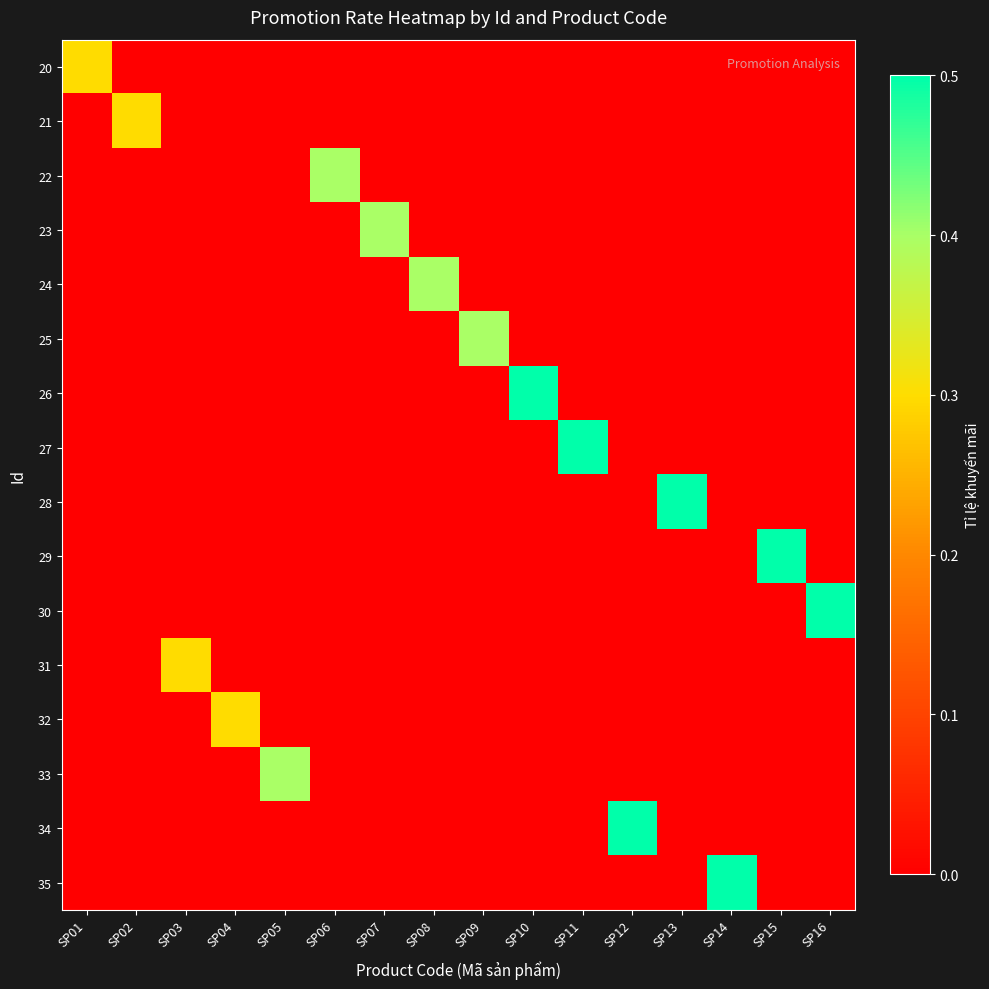

Reading left to right, list all the values displayed in this chart.

20: SP01=0.3	SP02=0.0	SP03=0.0	SP04=0.0	SP05=0.0	SP06=0.0	SP07=0.0	SP08=0.0	SP09=0.0	SP10=0.0	SP11=0.0	SP12=0.0	SP13=0.0	SP14=0.0	SP15=0.0	SP16=0.0
21: SP01=0.0	SP02=0.3	SP03=0.0	SP04=0.0	SP05=0.0	SP06=0.0	SP07=0.0	SP08=0.0	SP09=0.0	SP10=0.0	SP11=0.0	SP12=0.0	SP13=0.0	SP14=0.0	SP15=0.0	SP16=0.0
22: SP01=0.0	SP02=0.0	SP03=0.0	SP04=0.0	SP05=0.0	SP06=0.4	SP07=0.0	SP08=0.0	SP09=0.0	SP10=0.0	SP11=0.0	SP12=0.0	SP13=0.0	SP14=0.0	SP15=0.0	SP16=0.0
23: SP01=0.0	SP02=0.0	SP03=0.0	SP04=0.0	SP05=0.0	SP06=0.0	SP07=0.4	SP08=0.0	SP09=0.0	SP10=0.0	SP11=0.0	SP12=0.0	SP13=0.0	SP14=0.0	SP15=0.0	SP16=0.0
24: SP01=0.0	SP02=0.0	SP03=0.0	SP04=0.0	SP05=0.0	SP06=0.0	SP07=0.0	SP08=0.4	SP09=0.0	SP10=0.0	SP11=0.0	SP12=0.0	SP13=0.0	SP14=0.0	SP15=0.0	SP16=0.0
25: SP01=0.0	SP02=0.0	SP03=0.0	SP04=0.0	SP05=0.0	SP06=0.0	SP07=0.0	SP08=0.0	SP09=0.4	SP10=0.0	SP11=0.0	SP12=0.0	SP13=0.0	SP14=0.0	SP15=0.0	SP16=0.0
26: SP01=0.0	SP02=0.0	SP03=0.0	SP04=0.0	SP05=0.0	SP06=0.0	SP07=0.0	SP08=0.0	SP09=0.0	SP10=0.5	SP11=0.0	SP12=0.0	SP13=0.0	SP14=0.0	SP15=0.0	SP16=0.0
27: SP01=0.0	SP02=0.0	SP03=0.0	SP04=0.0	SP05=0.0	SP06=0.0	SP07=0.0	SP08=0.0	SP09=0.0	SP10=0.0	SP11=0.5	SP12=0.0	SP13=0.0	SP14=0.0	SP15=0.0	SP16=0.0
28: SP01=0.0	SP02=0.0	SP03=0.0	SP04=0.0	SP05=0.0	SP06=0.0	SP07=0.0	SP08=0.0	SP09=0.0	SP10=0.0	SP11=0.0	SP12=0.0	SP13=0.5	SP14=0.0	SP15=0.0	SP16=0.0
29: SP01=0.0	SP02=0.0	SP03=0.0	SP04=0.0	SP05=0.0	SP06=0.0	SP07=0.0	SP08=0.0	SP09=0.0	SP10=0.0	SP11=0.0	SP12=0.0	SP13=0.0	SP14=0.0	SP15=0.5	SP16=0.0
30: SP01=0.0	SP02=0.0	SP03=0.0	SP04=0.0	SP05=0.0	SP06=0.0	SP07=0.0	SP08=0.0	SP09=0.0	SP10=0.0	SP11=0.0	SP12=0.0	SP13=0.0	SP14=0.0	SP15=0.0	SP16=0.5
31: SP01=0.0	SP02=0.0	SP03=0.3	SP04=0.0	SP05=0.0	SP06=0.0	SP07=0.0	SP08=0.0	SP09=0.0	SP10=0.0	SP11=0.0	SP12=0.0	SP13=0.0	SP14=0.0	SP15=0.0	SP16=0.0
32: SP01=0.0	SP02=0.0	SP03=0.0	SP04=0.3	SP05=0.0	SP06=0.0	SP07=0.0	SP08=0.0	SP09=0.0	SP10=0.0	SP11=0.0	SP12=0.0	SP13=0.0	SP14=0.0	SP15=0.0	SP16=0.0
33: SP01=0.0	SP02=0.0	SP03=0.0	SP04=0.0	SP05=0.4	SP06=0.0	SP07=0.0	SP08=0.0	SP09=0.0	SP10=0.0	SP11=0.0	SP12=0.0	SP13=0.0	SP14=0.0	SP15=0.0	SP16=0.0
34: SP01=0.0	SP02=0.0	SP03=0.0	SP04=0.0	SP05=0.0	SP06=0.0	SP07=0.0	SP08=0.0	SP09=0.0	SP10=0.0	SP11=0.0	SP12=0.5	SP13=0.0	SP14=0.0	SP15=0.0	SP16=0.0
35: SP01=0.0	SP02=0.0	SP03=0.0	SP04=0.0	SP05=0.0	SP06=0.0	SP07=0.0	SP08=0.0	SP09=0.0	SP10=0.0	SP11=0.0	SP12=0.0	SP13=0.0	SP14=0.5	SP15=0.0	SP16=0.0